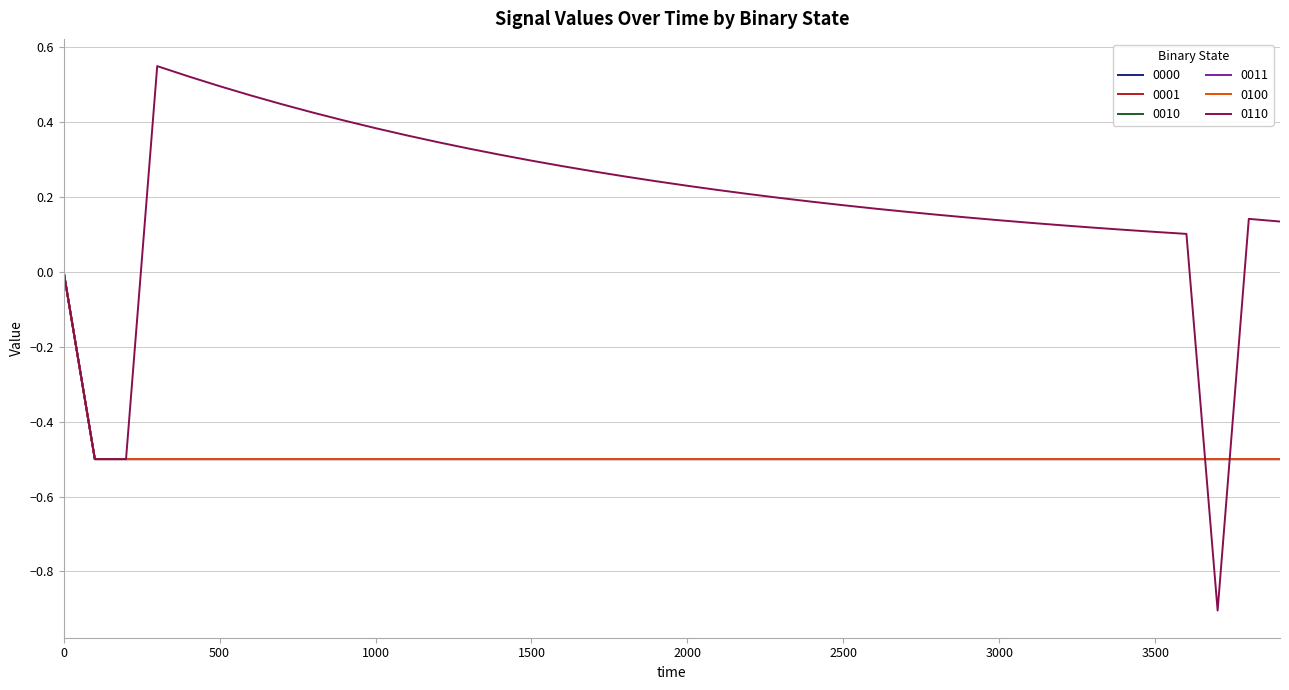

Reading left to right, extract all data points from this chart.

0000: 0.0	-0.5	-0.5	-0.5	-0.5	-0.5	-0.5	-0.5	-0.5	-0.5	-0.5	-0.5	-0.5	-0.5	-0.5	-0.5	-0.5	-0.5	-0.5	-0.5	-0.5	-0.5	-0.5	-0.5	-0.5	-0.5	-0.5	-0.5	-0.5	-0.5	-0.5	-0.5	-0.5	-0.5	-0.5	-0.5	-0.5	-0.5	-0.5	-0.5
0001: 0.0	-0.5	-0.5	-0.5	-0.5	-0.5	-0.5	-0.5	-0.5	-0.5	-0.5	-0.5	-0.5	-0.5	-0.5	-0.5	-0.5	-0.5	-0.5	-0.5	-0.5	-0.5	-0.5	-0.5	-0.5	-0.5	-0.5	-0.5	-0.5	-0.5	-0.5	-0.5	-0.5	-0.5	-0.5	-0.5	-0.5	-0.5	-0.5	-0.5
0010: 0.0	-0.5	-0.5	-0.5	-0.5	-0.5	-0.5	-0.5	-0.5	-0.5	-0.5	-0.5	-0.5	-0.5	-0.5	-0.5	-0.5	-0.5	-0.5	-0.5	-0.5	-0.5	-0.5	-0.5	-0.5	-0.5	-0.5	-0.5	-0.5	-0.5	-0.5	-0.5	-0.5	-0.5	-0.5	-0.5	-0.5	-0.5	-0.5	-0.5
0011: 0.0	-0.5	-0.5	-0.5	-0.5	-0.5	-0.5	-0.5	-0.5	-0.5	-0.5	-0.5	-0.5	-0.5	-0.5	-0.5	-0.5	-0.5	-0.5	-0.5	-0.5	-0.5	-0.5	-0.5	-0.5	-0.5	-0.5	-0.5	-0.5	-0.5	-0.5	-0.5	-0.5	-0.5	-0.5	-0.5	-0.5	-0.5	-0.5	-0.5
0100: 0.0	-0.5	-0.5	-0.5	-0.5	-0.5	-0.5	-0.5	-0.5	-0.5	-0.5	-0.5	-0.5	-0.5	-0.5	-0.5	-0.5	-0.5	-0.5	-0.5	-0.5	-0.5	-0.5	-0.5	-0.5	-0.5	-0.5	-0.5	-0.5	-0.5	-0.5	-0.5	-0.5	-0.5	-0.5	-0.5	-0.5	-0.5	-0.5	-0.5
0110: 0.0	-0.5	-0.5	0.5	0.5	0.5	0.5	0.4	0.4	0.4	0.4	0.4	0.3	0.3	0.3	0.3	0.3	0.3	0.3	0.2	0.2	0.2	0.2	0.2	0.2	0.2	0.2	0.2	0.2	0.1	0.1	0.1	0.1	0.1	0.1	0.1	0.1	-0.9	0.1	0.1